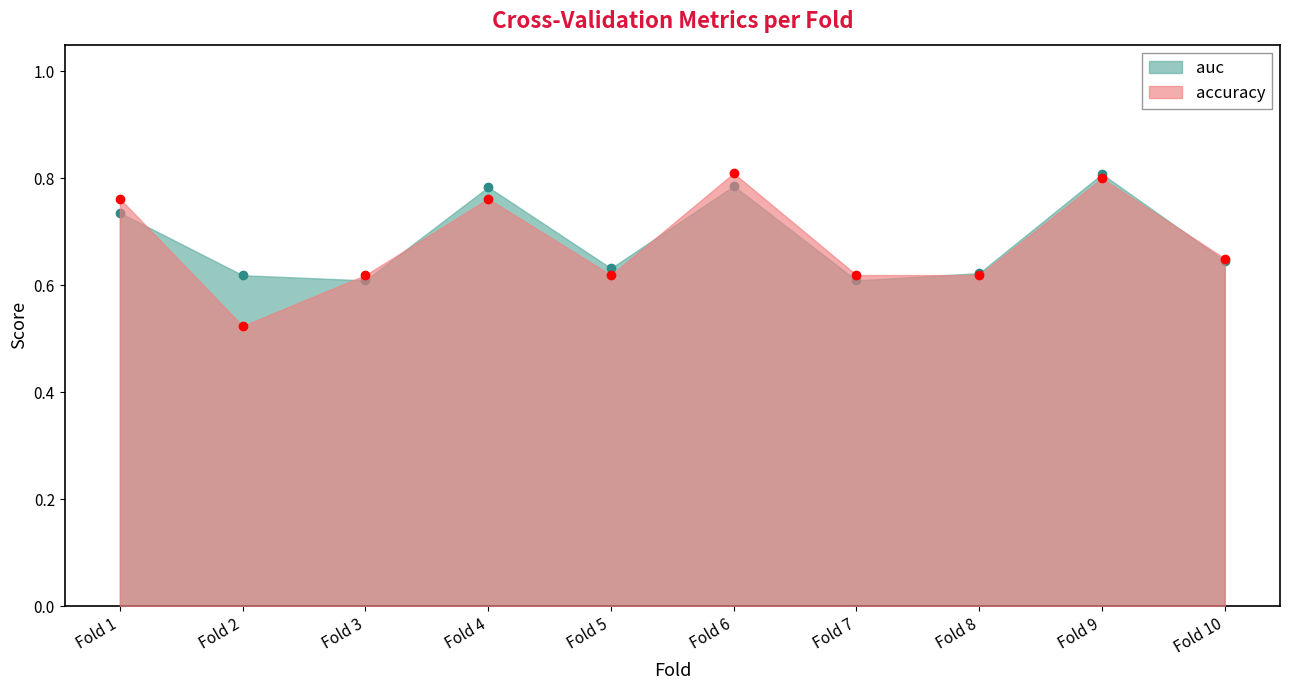

Where is accuracy nearest to the value 0?

Fold 2